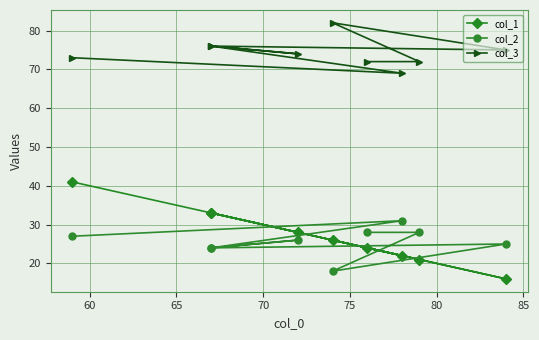

Read the col_2 value at 65, to the nearest 5.

20